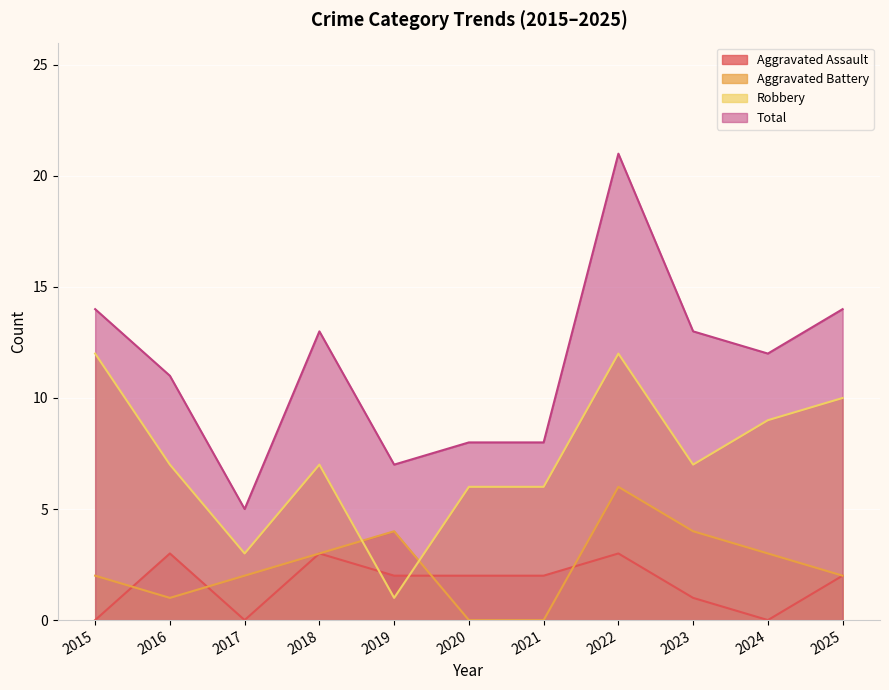

Which has a higher value, 2022 or 2020?

2022